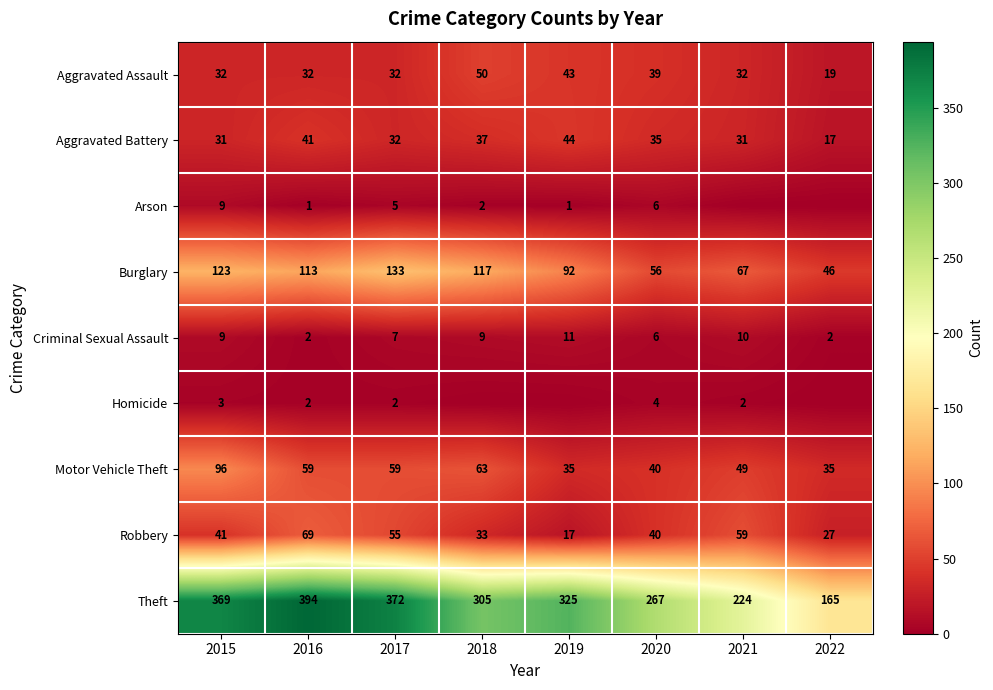

Which category has the lowest value in the Robbery series?

2019